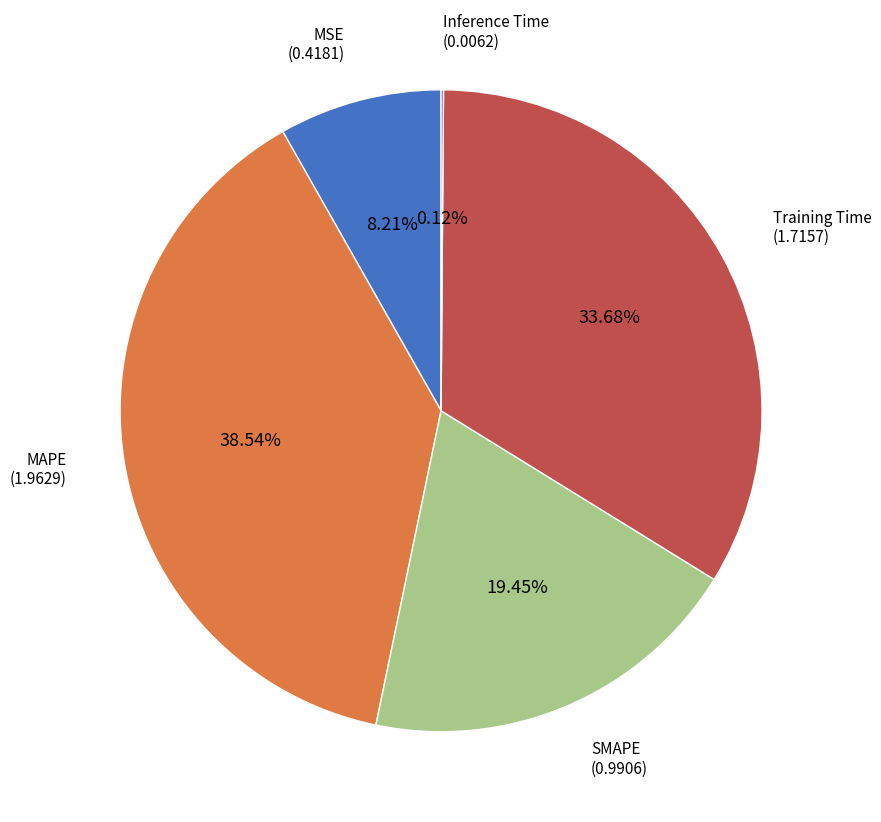

Is there a majority slice in this chart?

No